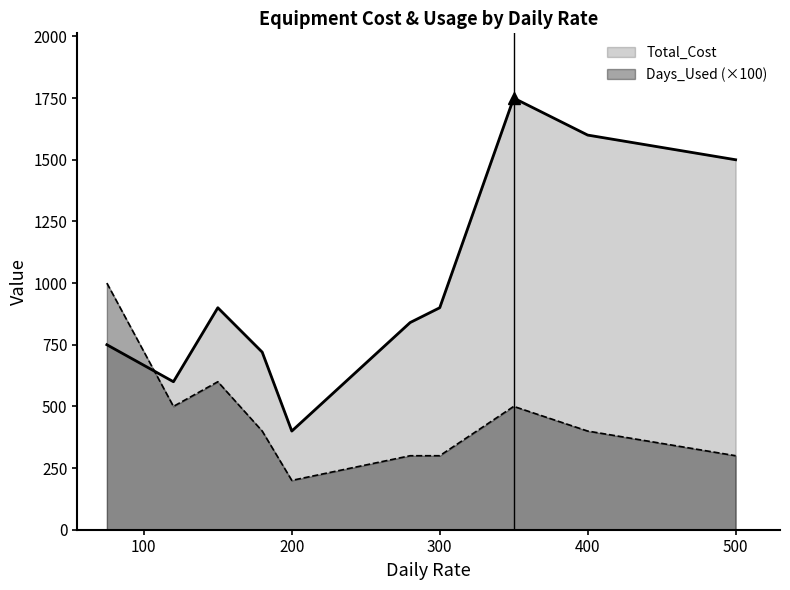

Is it true that Total_Cost equals 400 at 200?

True